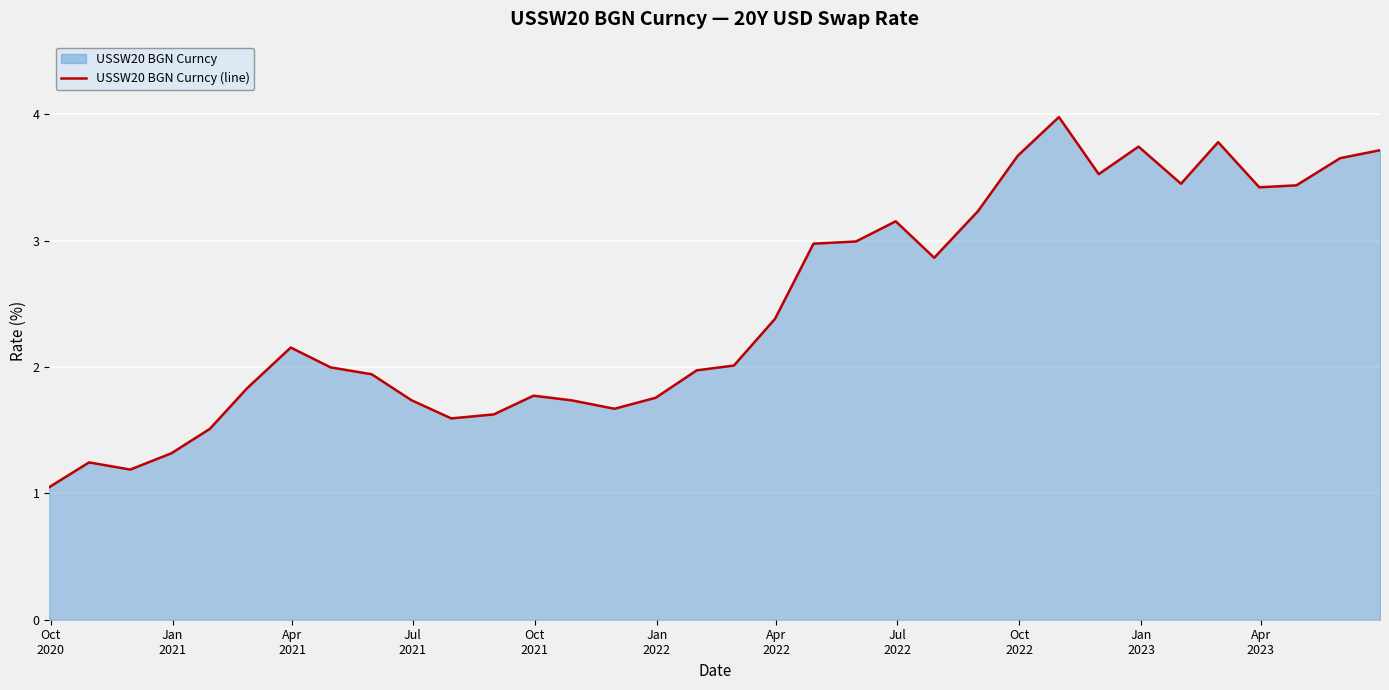

How many data points are above 2?

18